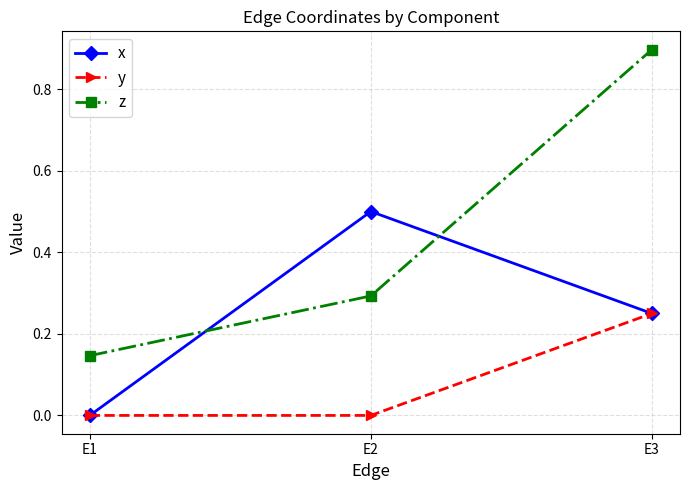

What is the difference between the highest and lowest values at E2?

0.5